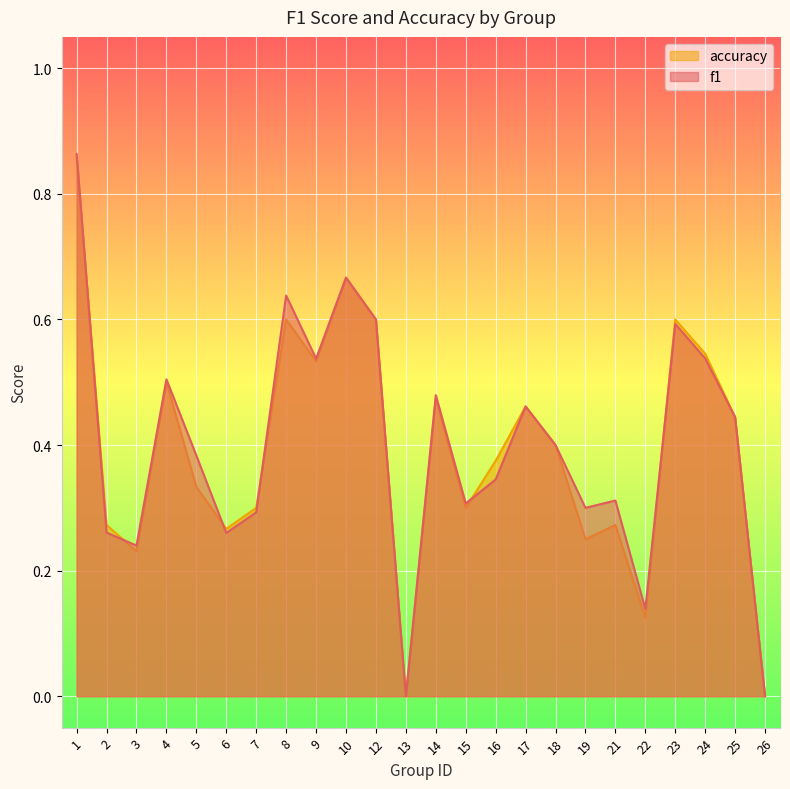

Rank the series at 2 from lowest to highest value.

f1, accuracy